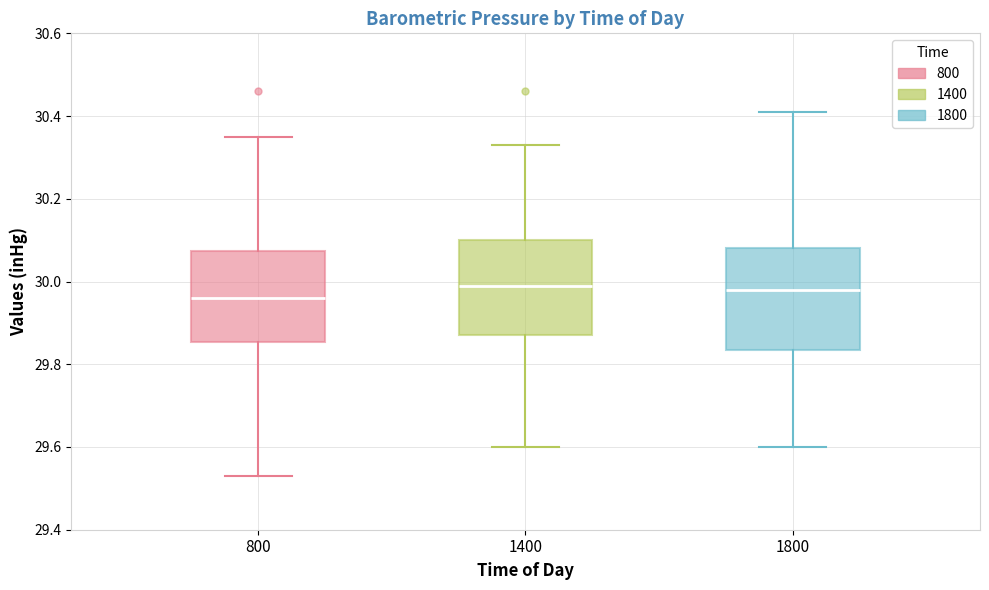

Reading left to right, transcribe this box plot: for each box, give where its median line is, the range the box spans, and where its two whiskers end, as read against the y-axis. The values are not printed on the chart, so give them approximately, as read against the axis.

800: median 29.96, box 29.86 to 30.08, whiskers 29.54 to 30.36
1400: median 30.00, box 29.88 to 30.10, whiskers 29.60 to 30.34
1800: median 29.98, box 29.84 to 30.08, whiskers 29.60 to 30.42